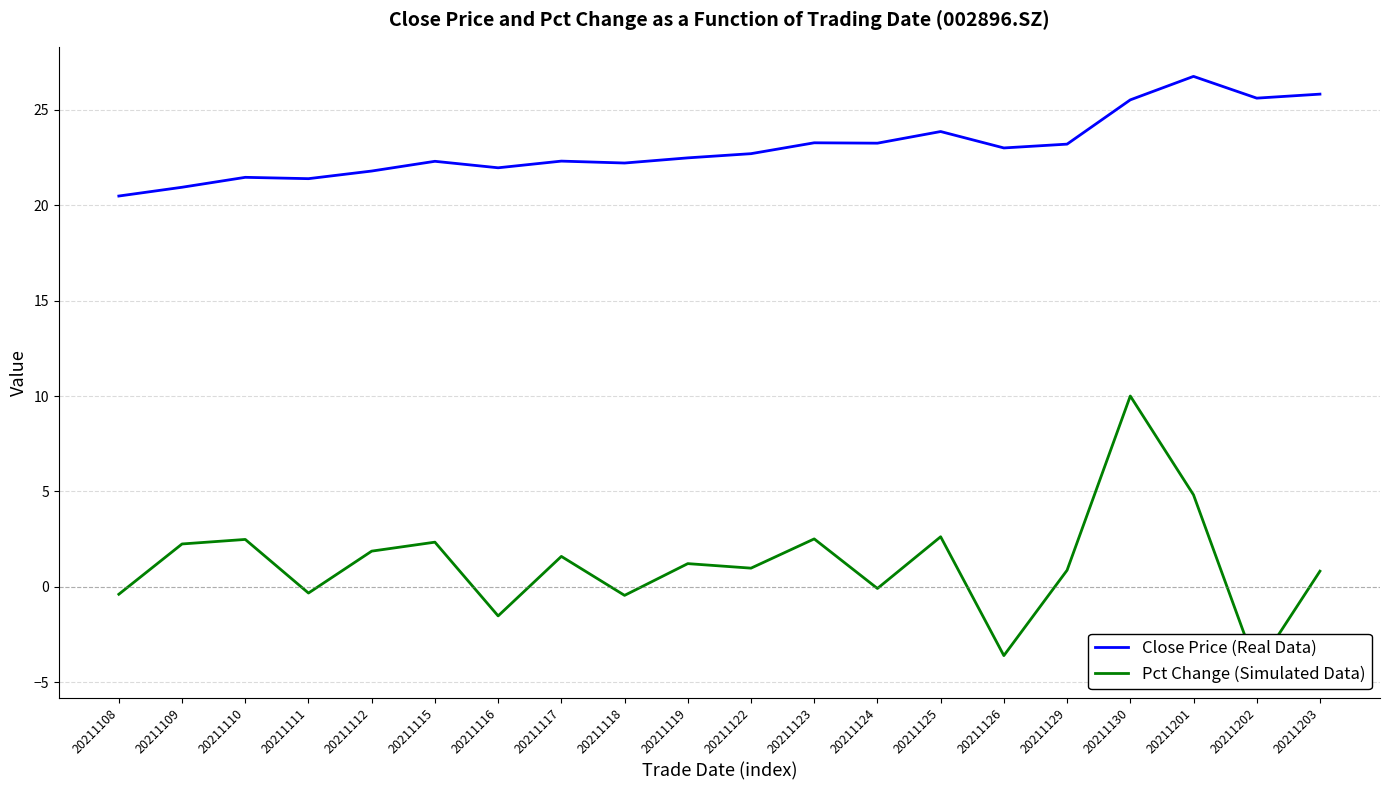

True or false: Pct Change (Simulated Data) and Close Price (Real Data) cross at least once.

False